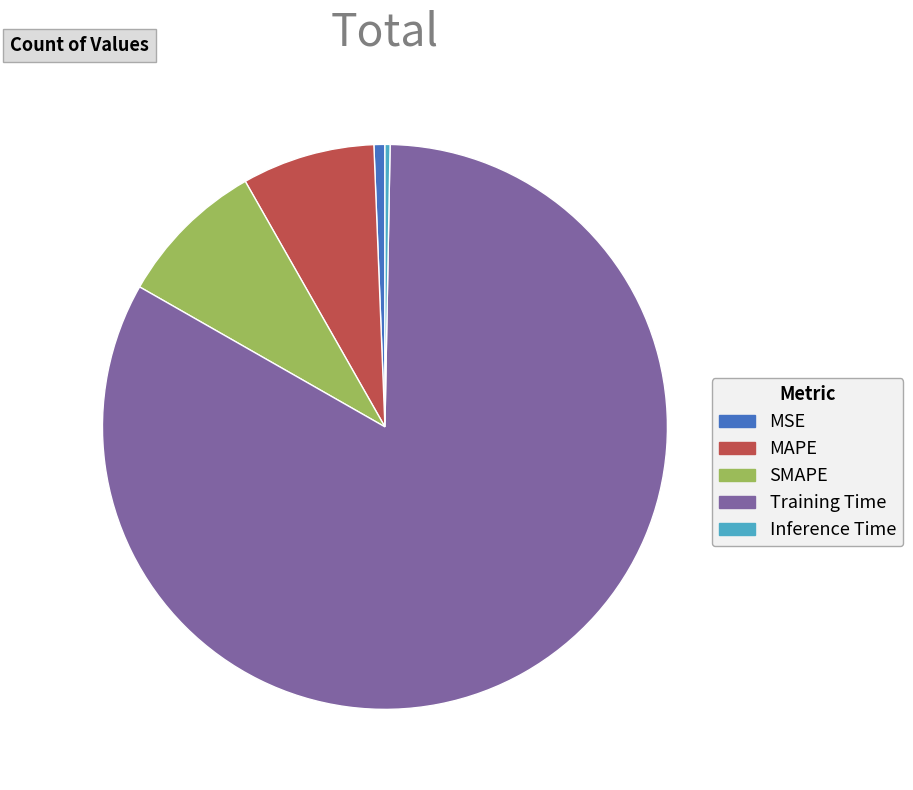

Is it true that Inference Time is 12% of the pie?

False